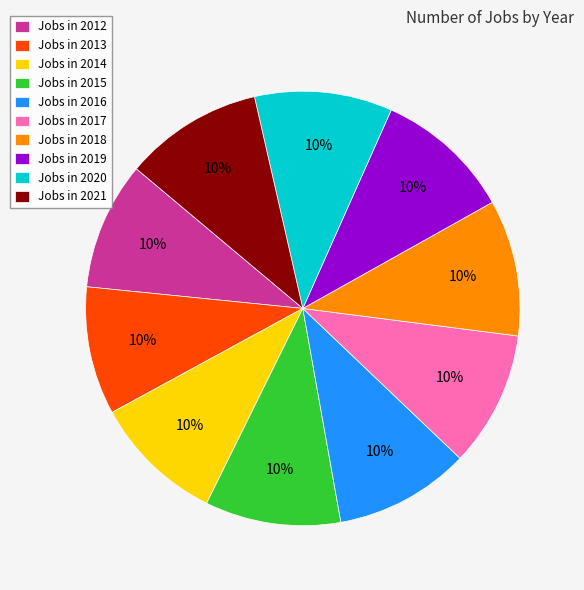

Is the sum of Jobs in 2015 and Jobs in 2016 greater than half?

No